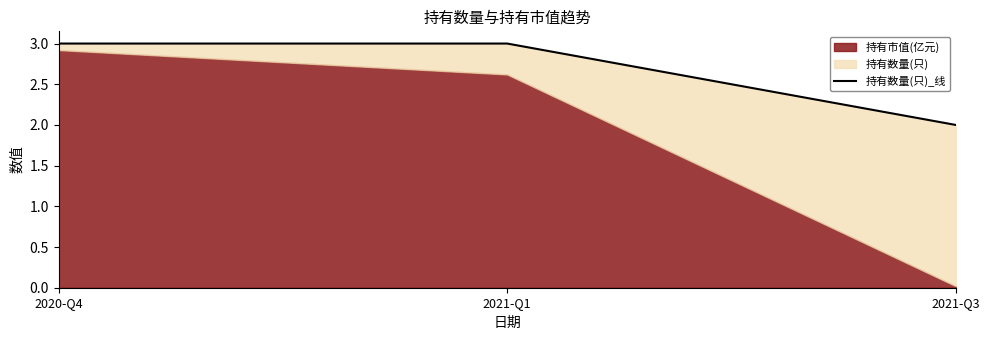

Does the chart have visible grid lines?

No